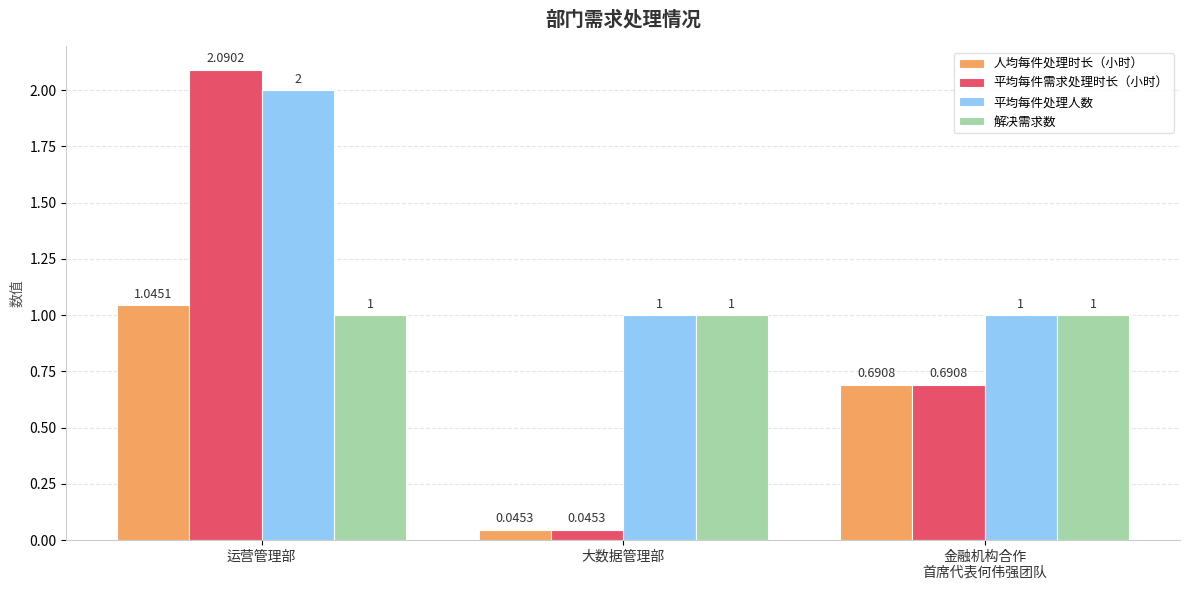

List the series in order of their peak value, lowest first.

解决需求数, 人均每件处理时长（小时）, 平均每件处理人数, 平均每件需求处理时长（小时）